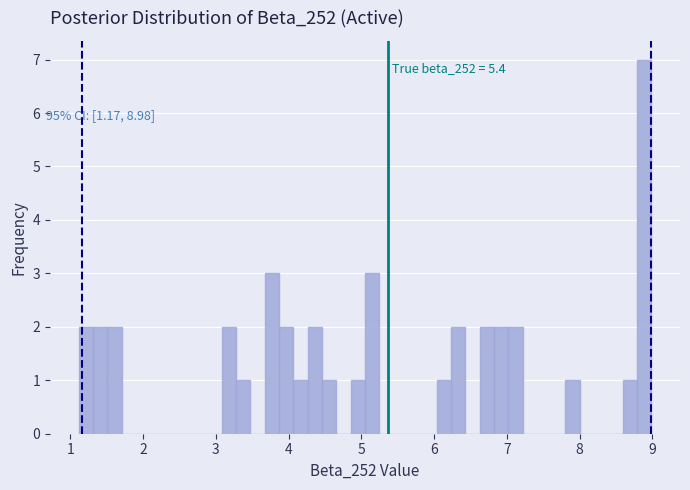

Around what value on the x-axis is the tallest bar? Give the approximate position of its centre, as read against the axis.

8.9